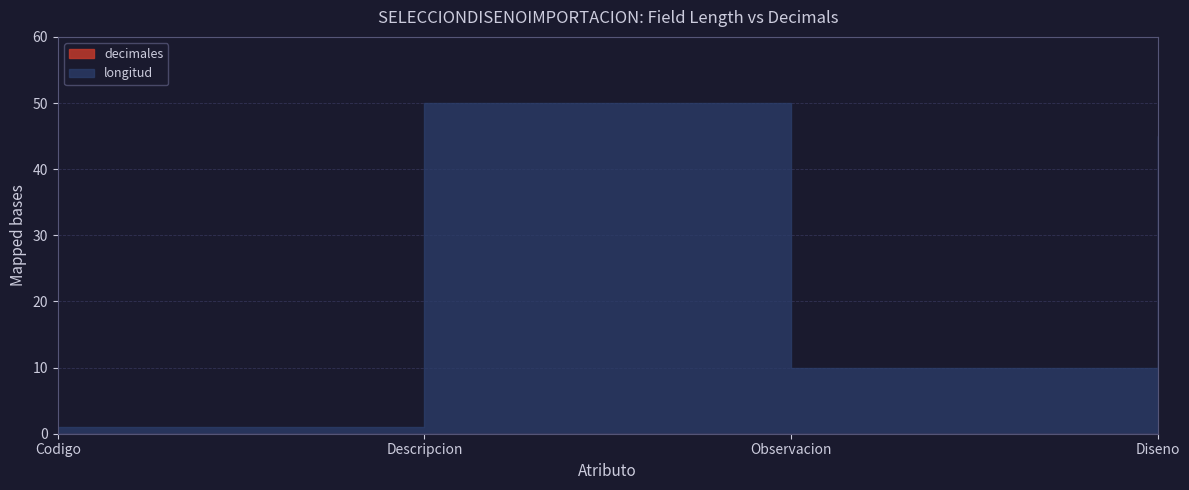

What is the difference between the highest and lowest values at Observacion?

10